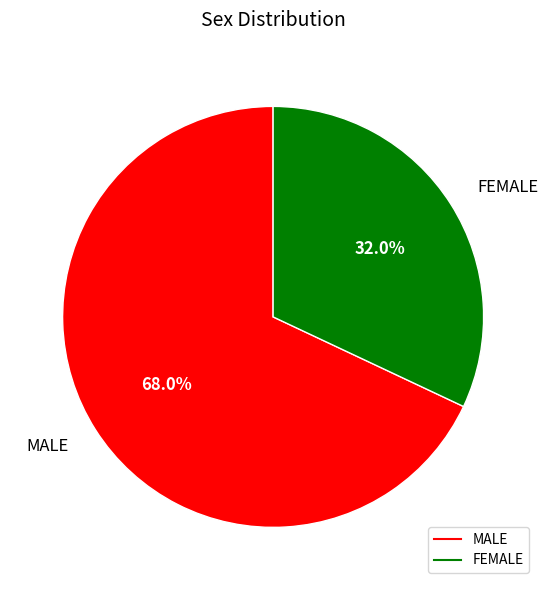

How many segments does this pie chart have?

2